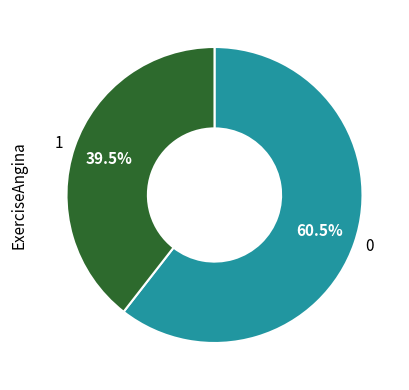

To the nearest percent, what is the difference between the 1 and 0 slice percentages?

21%